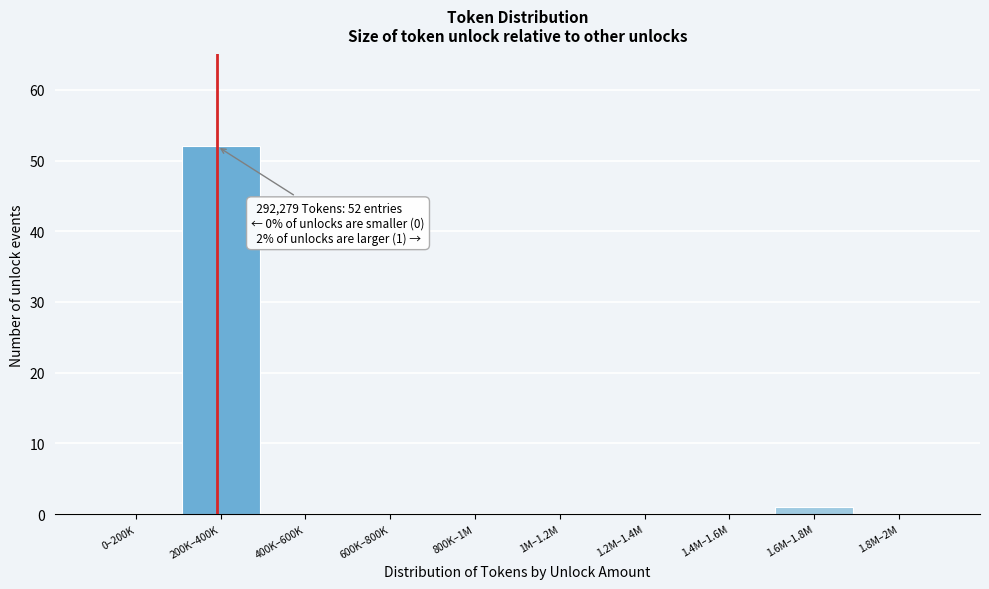

Reading left to right, list all the values displayed in this chart.

0–200K=0	200K–400K=52	400K–600K=0	600K–800K=0	800K–1M=0	1M–1.2M=0	1.2M–1.4M=0	1.4M–1.6M=0	1.6M–1.8M=1	1.8M–2M=0